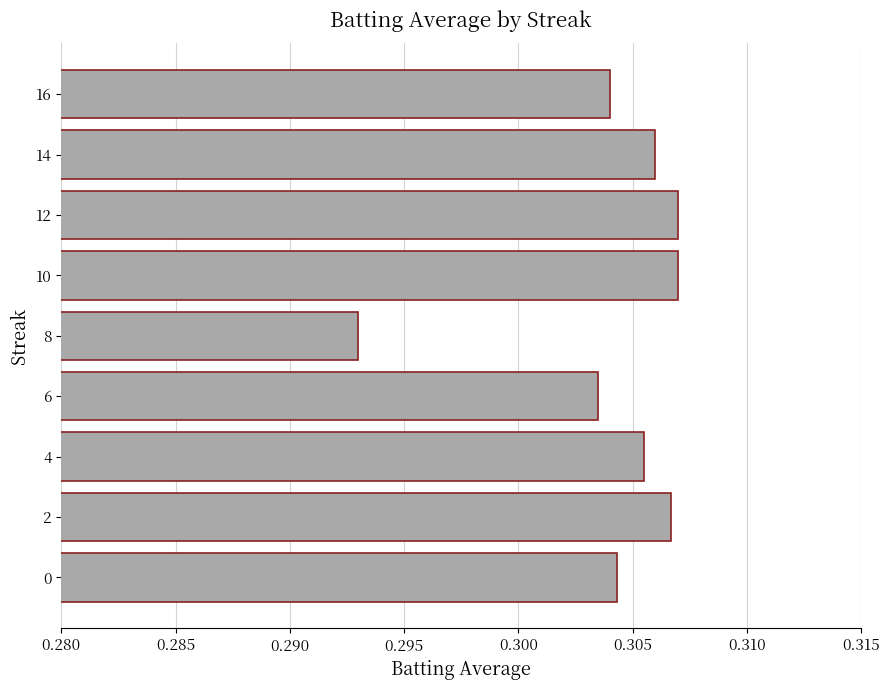

Where is the data nearest to the value 0?

8